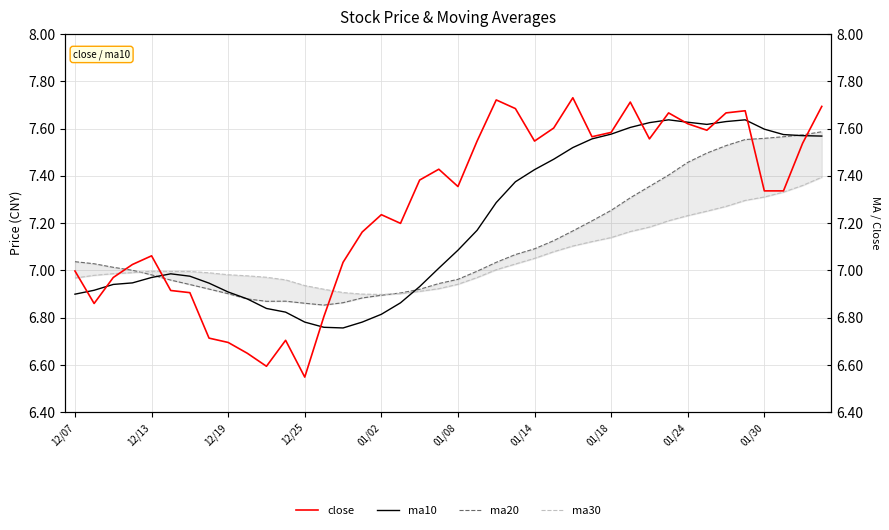

How many lines are shown in the chart?

4